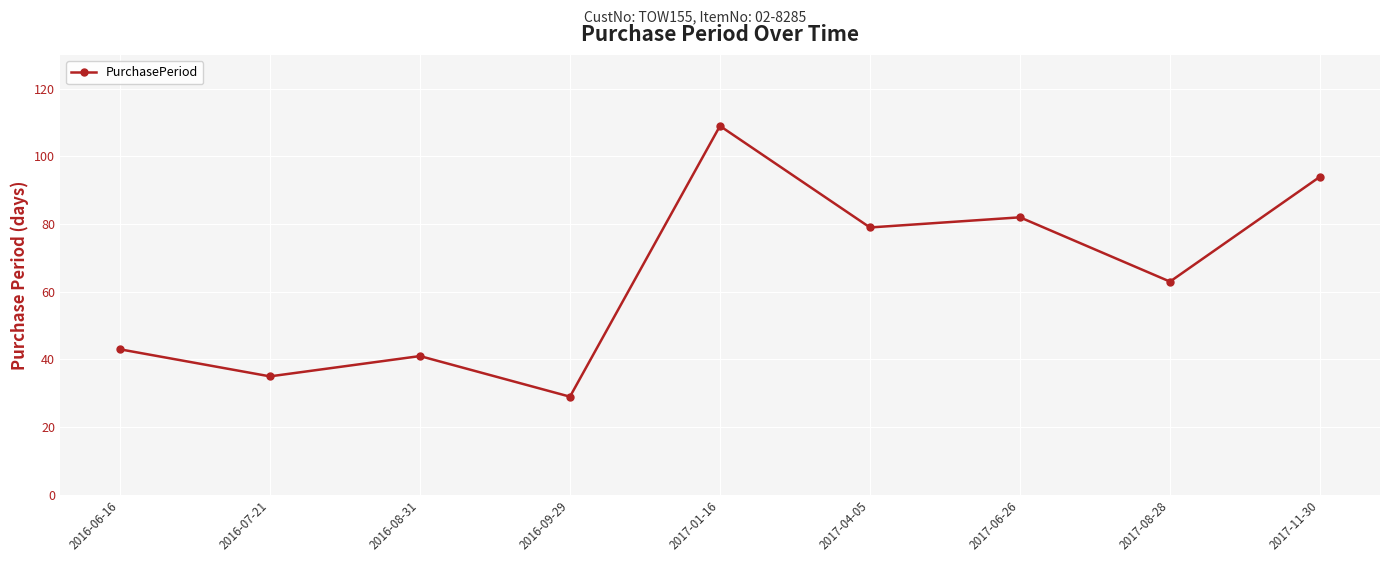

What is the difference between the values at 2017-06-26 and 2017-01-16?

27